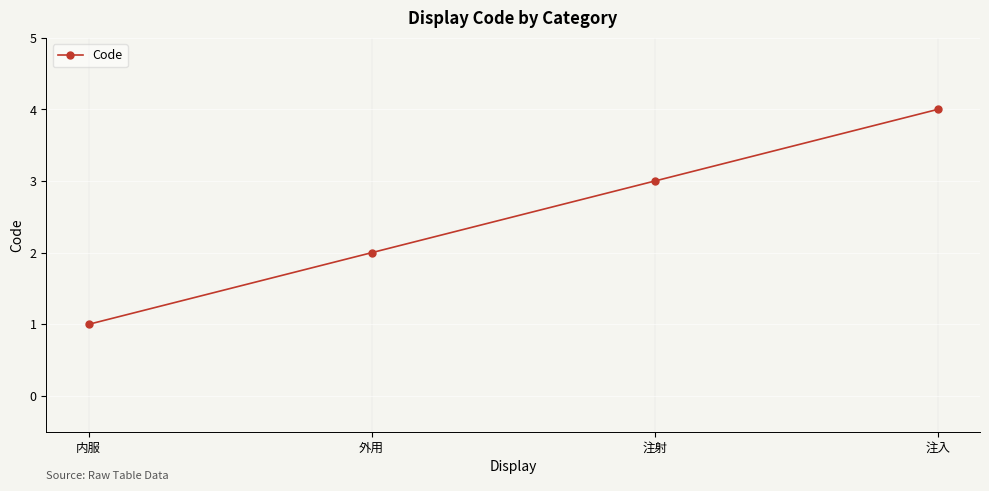

Reading left to right, transcribe all the data shown in this chart.

1	2	3	4